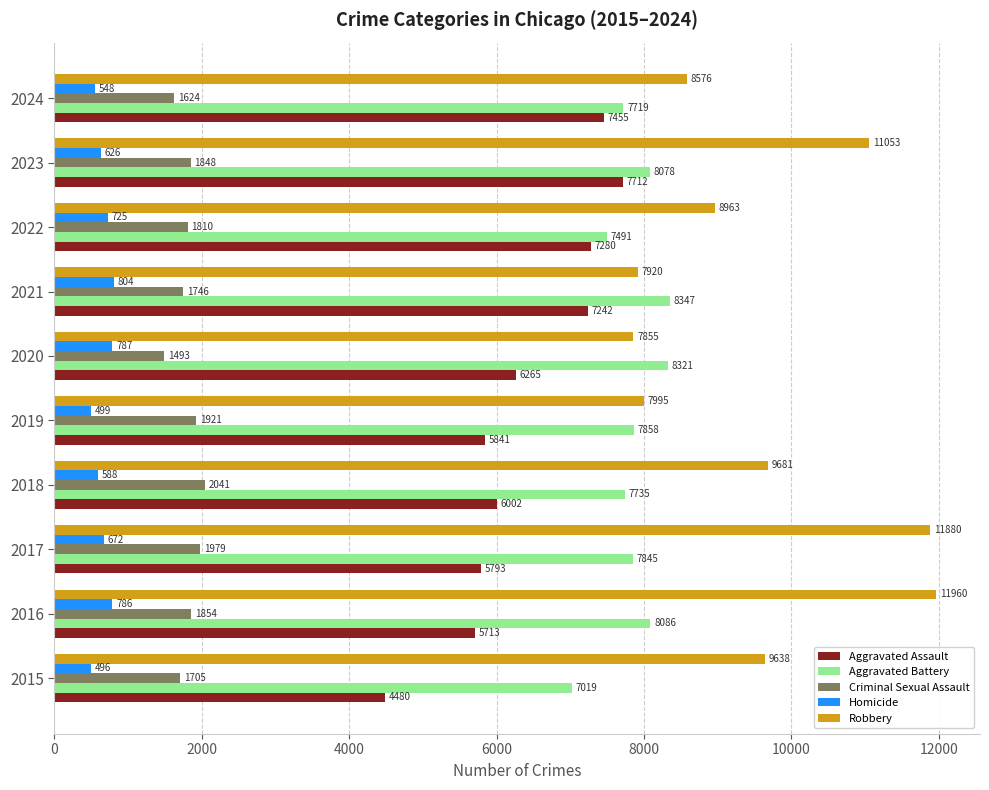

At which category is the sum across all series the highest?

2023